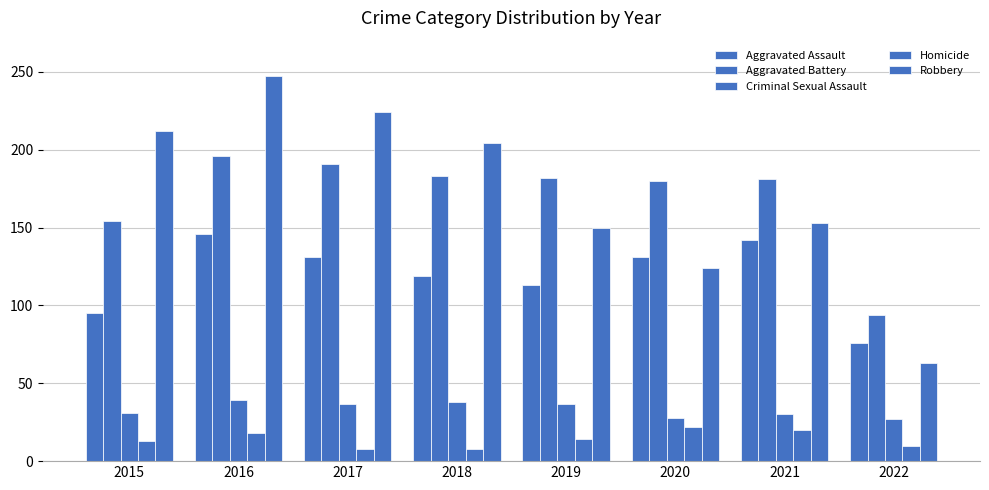

List the labels in order of Homicide value, largest first.

2020, 2021, 2016, 2019, 2015, 2022, 2017, 2018